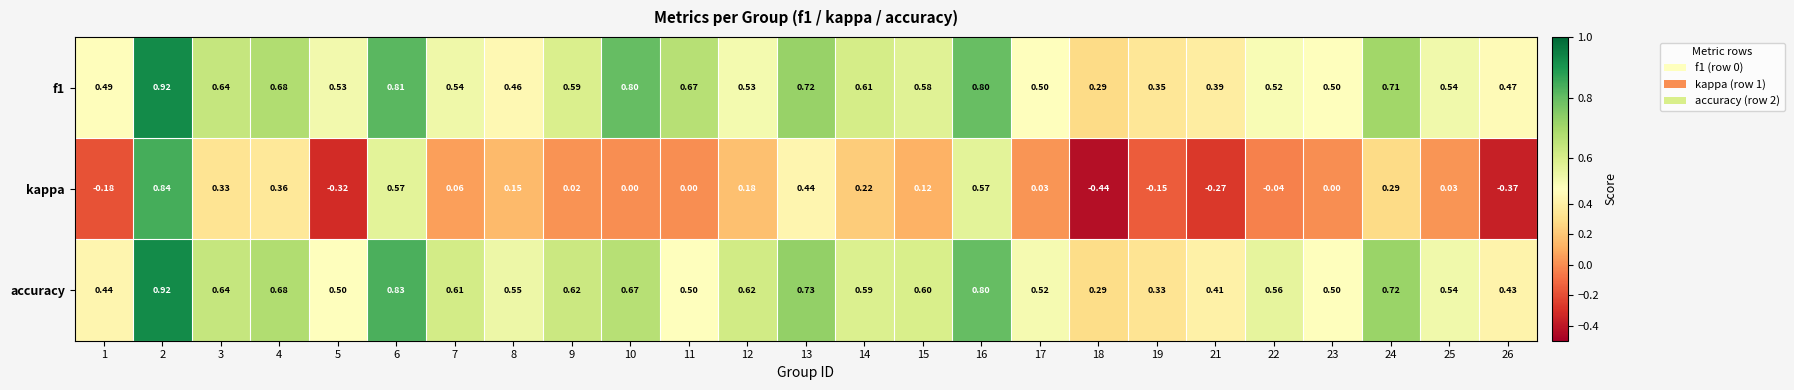

Is the value of accuracy at 5 greater than the value of f1 at 16?

No